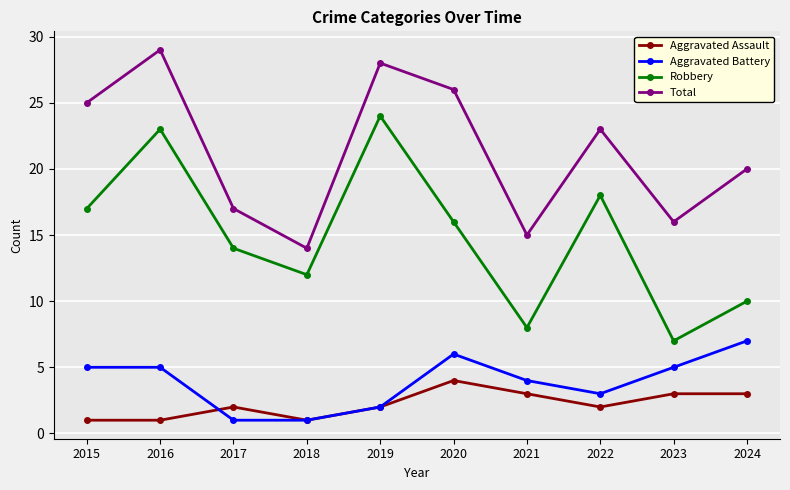

What are all the series names shown in the legend?

Aggravated Assault, Aggravated Battery, Robbery, Total